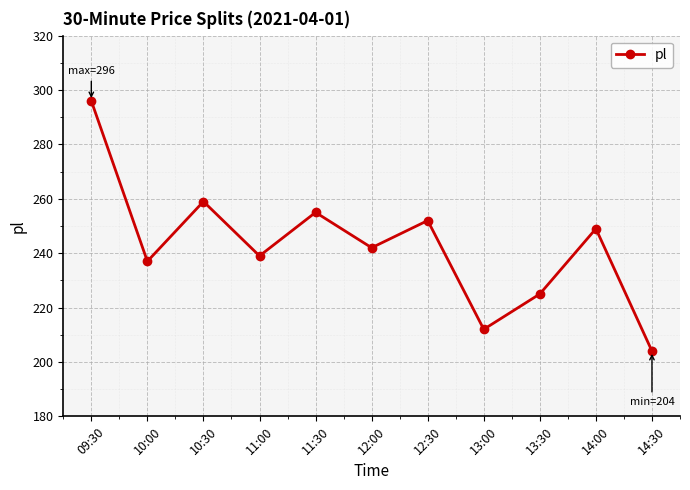

What is the change in value from 13:00 to 13:30?

+13